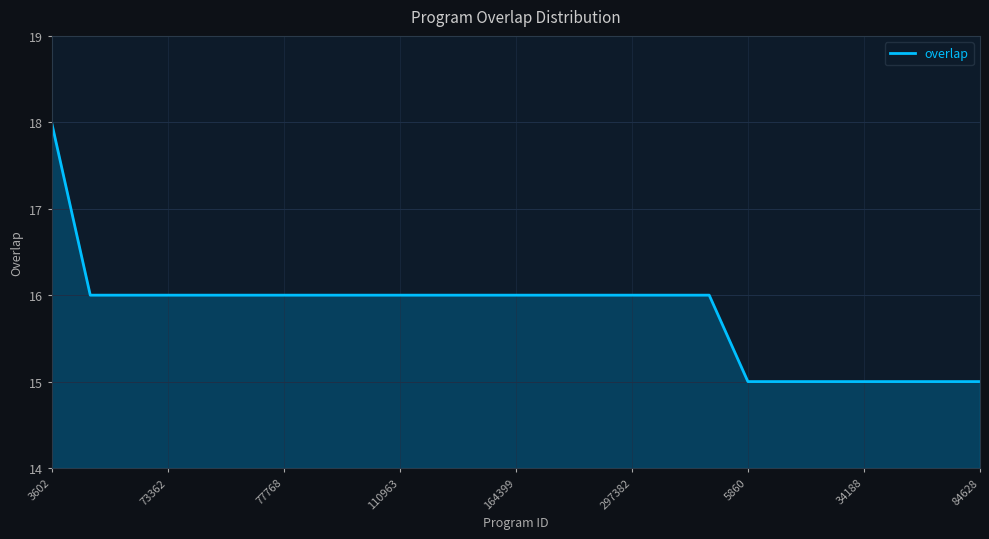

What is the minimum value shown in the chart?

15